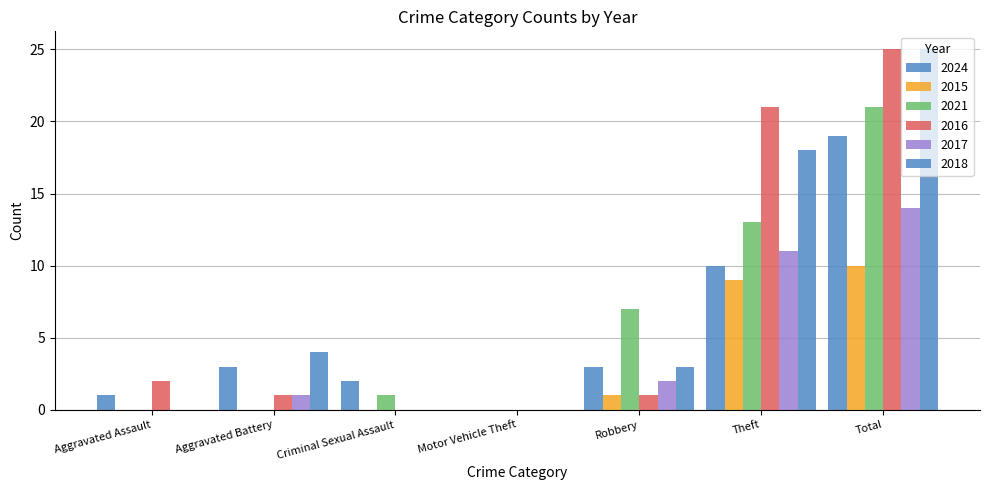

What is the label of the 4th bar from the right?

Motor Vehicle Theft